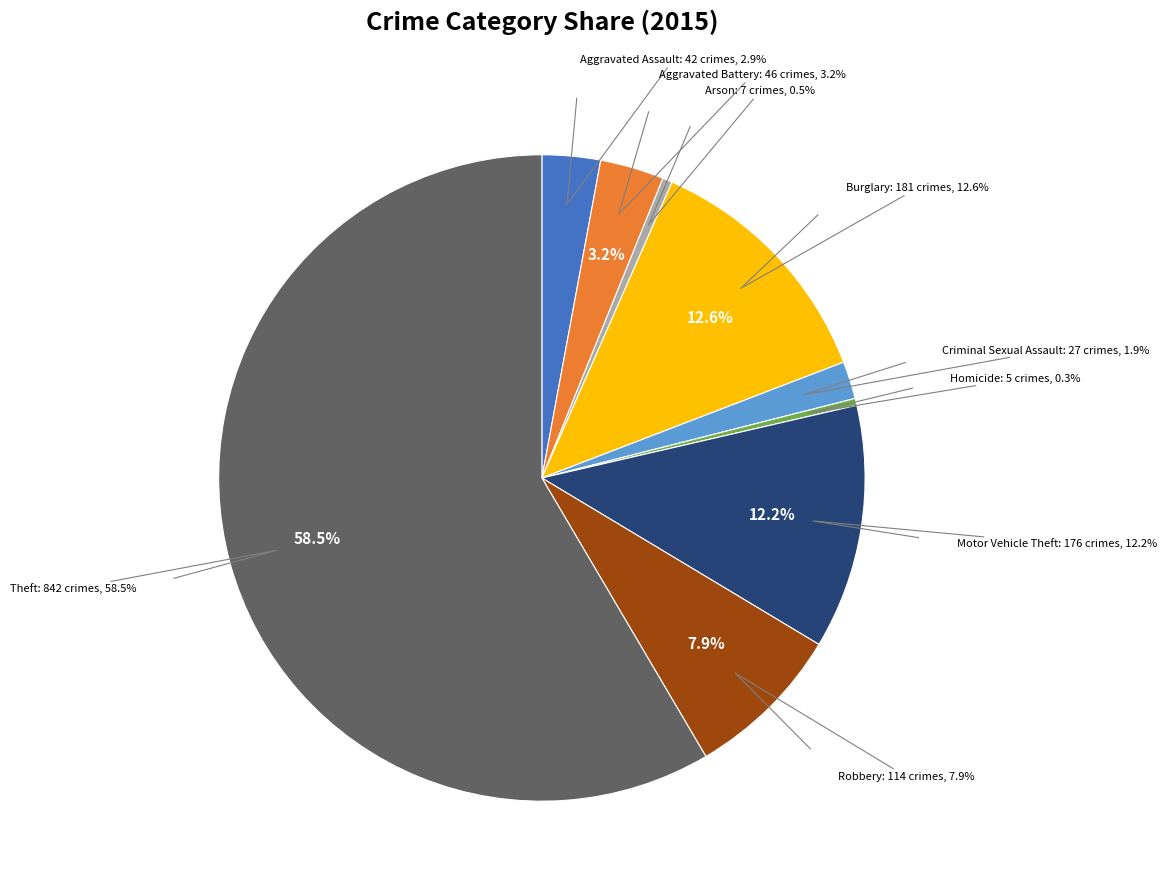

The Aggravated Assault slice represents 3% of the pie. True or false?

True